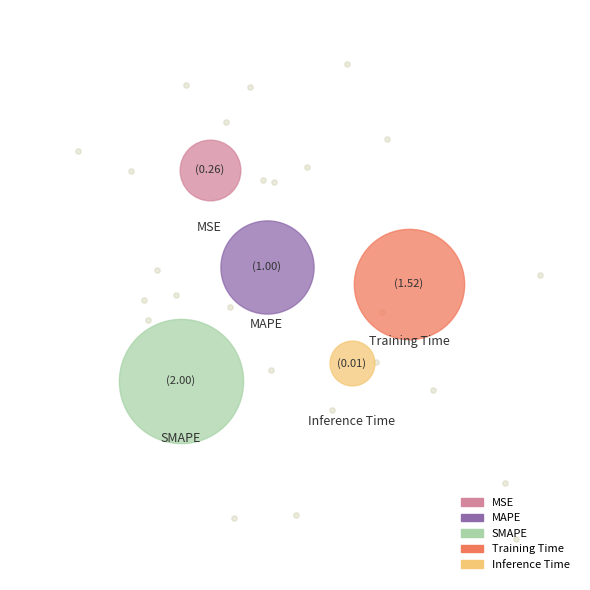

What is the change in value from MAPE to Training Time?

+0.5